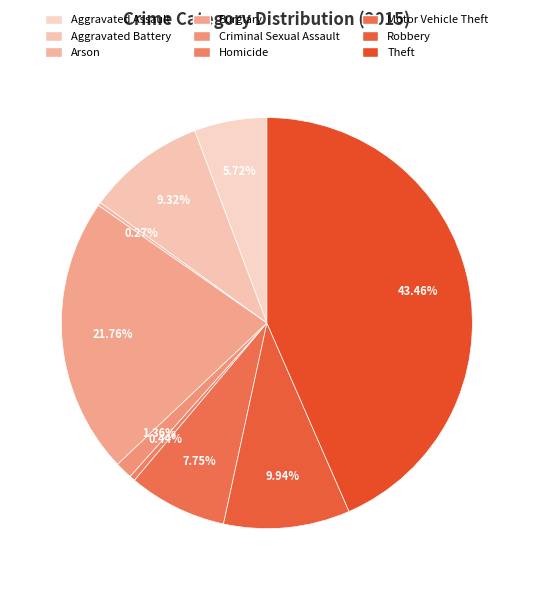

Does any single category account for the majority?

No